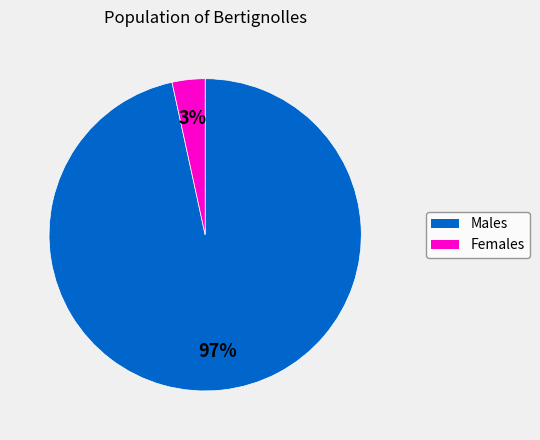

Is there any slice that represents more than half of the pie?

Yes